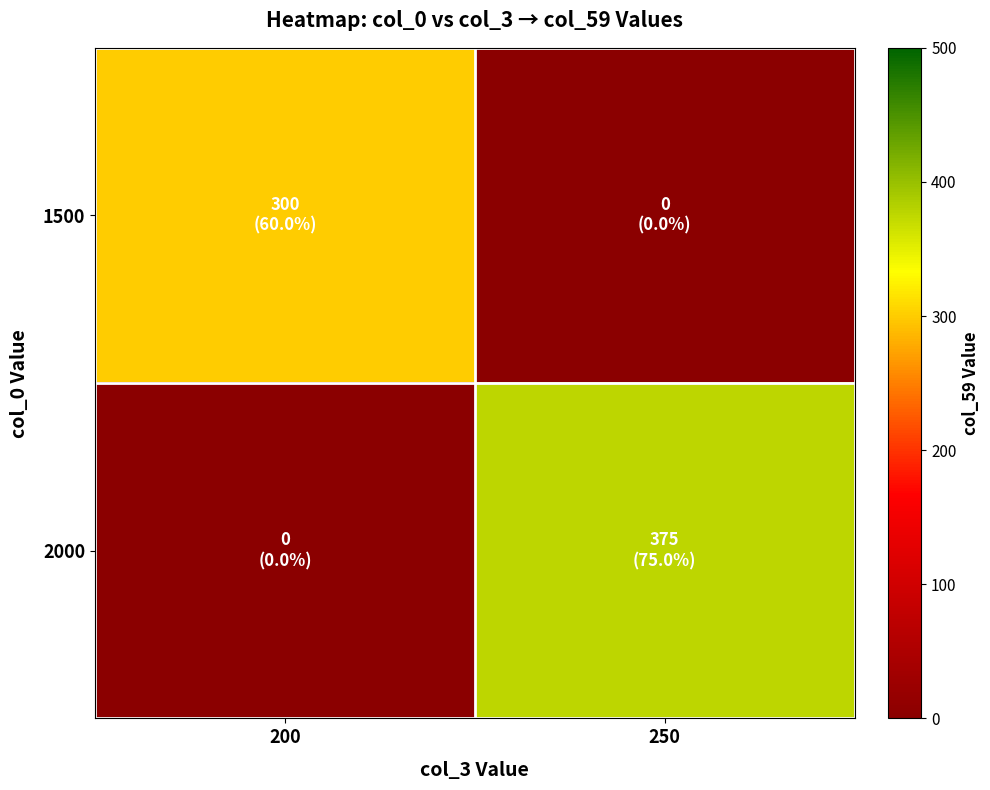

Reading left to right, transcribe all the data shown in this chart.

1500: 200=300	250=0
2000: 200=0	250=375